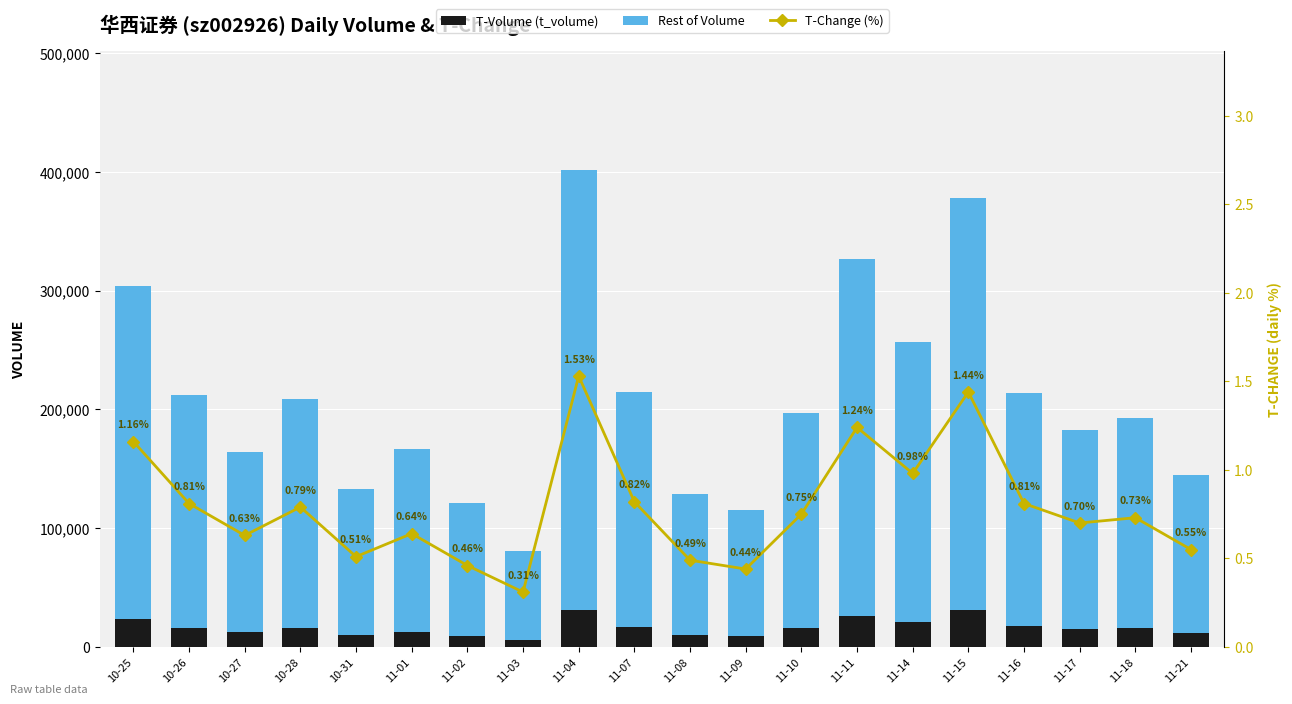

What is the difference between the maximum and minimum values in the T-Volume (t_volume) series?

25366